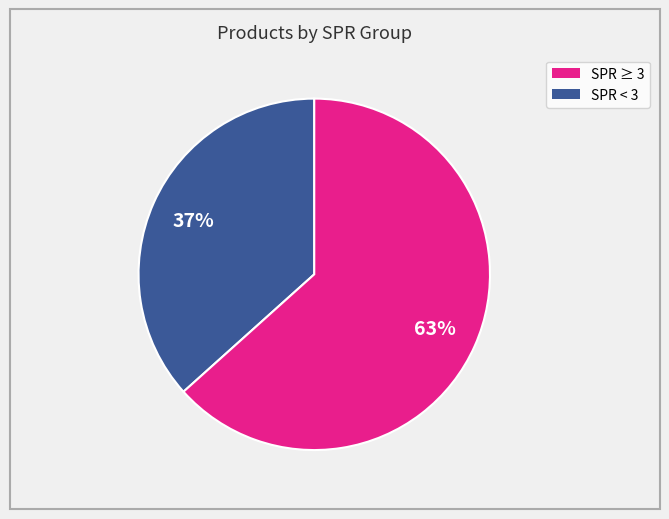

To the nearest percent, what is the average slice percentage?

50%